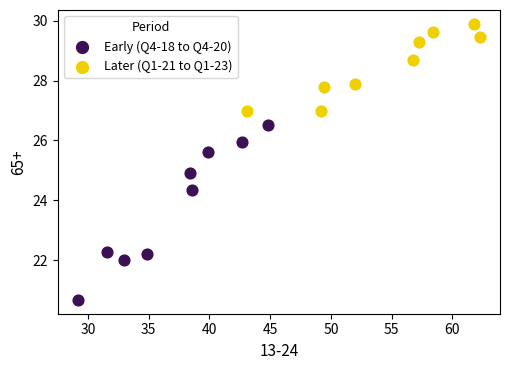

Which series has the largest Y range (max minus min)?

Early (Q4-18 to Q4-20)